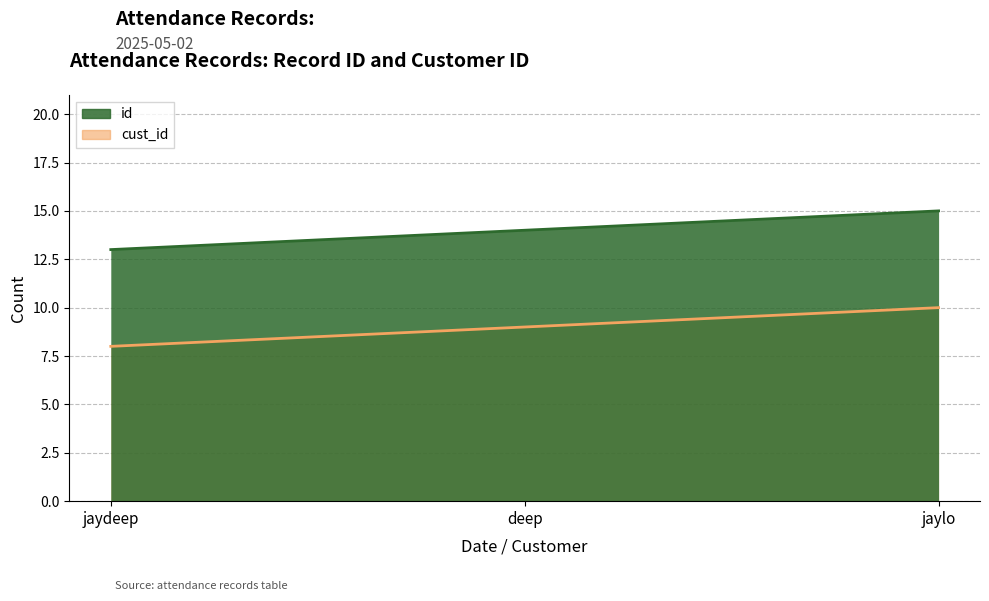

Which series has the largest range (max minus min)?

id